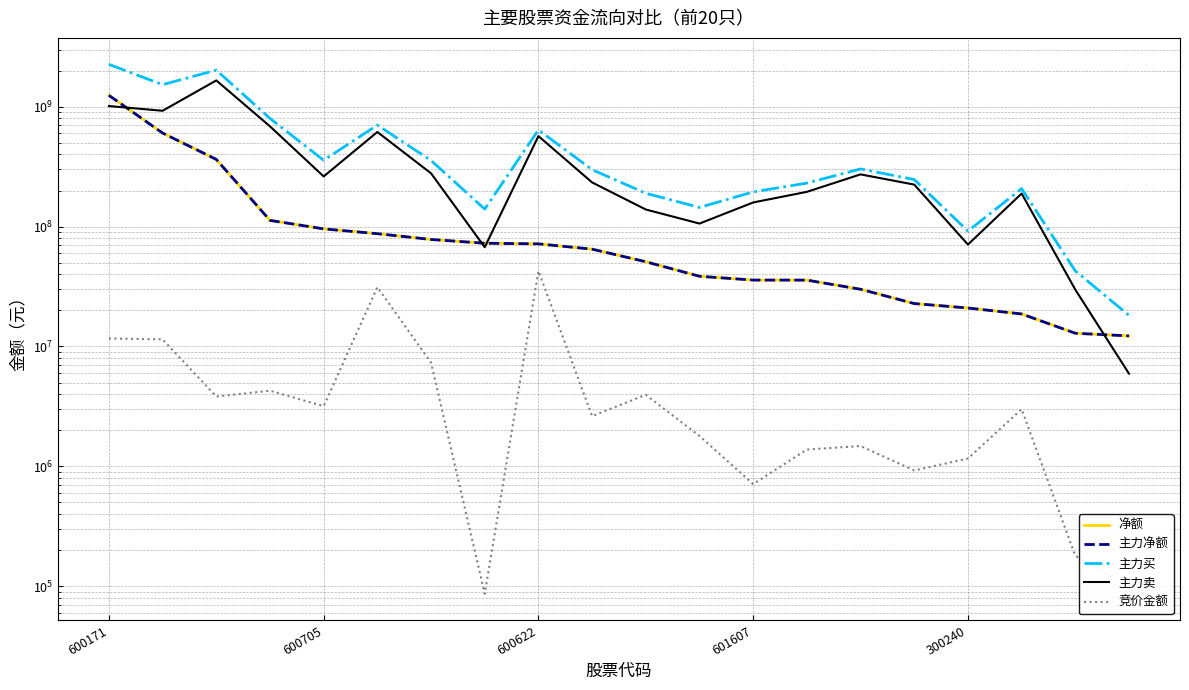

Is the value of 主力卖 at 600171 greater than the value of 竞价金额 at 600622?

Yes